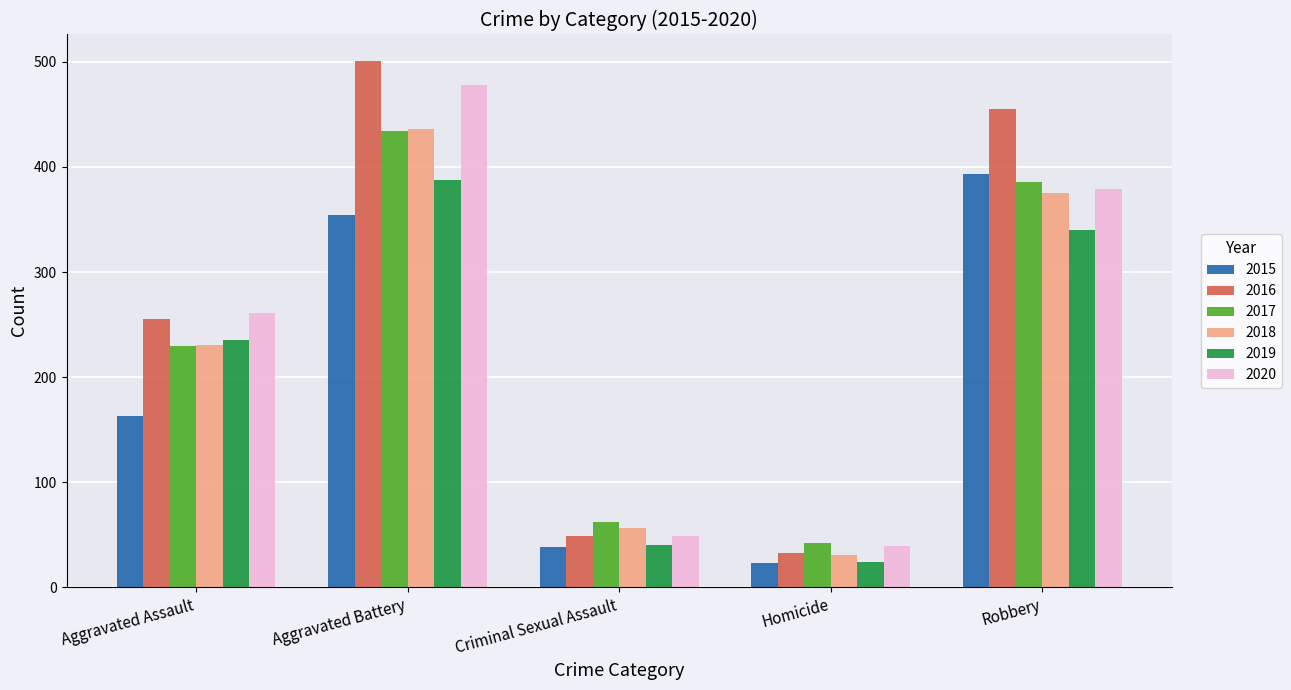

What are all the series names shown in the legend?

2015, 2016, 2017, 2018, 2019, 2020